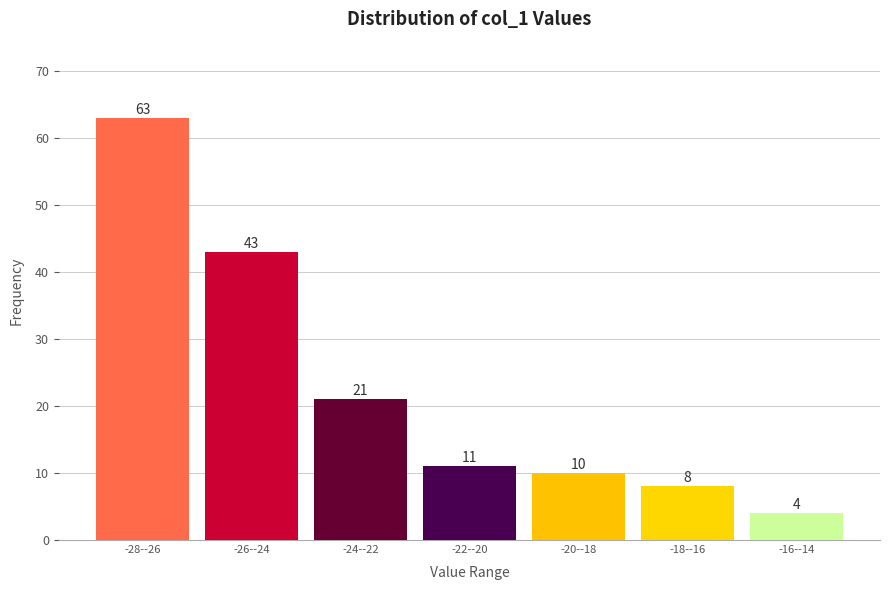

Reading left to right, extract all data points from this chart.

-28--26=63	-26--24=43	-24--22=21	-22--20=11	-20--18=10	-18--16=8	-16--14=4